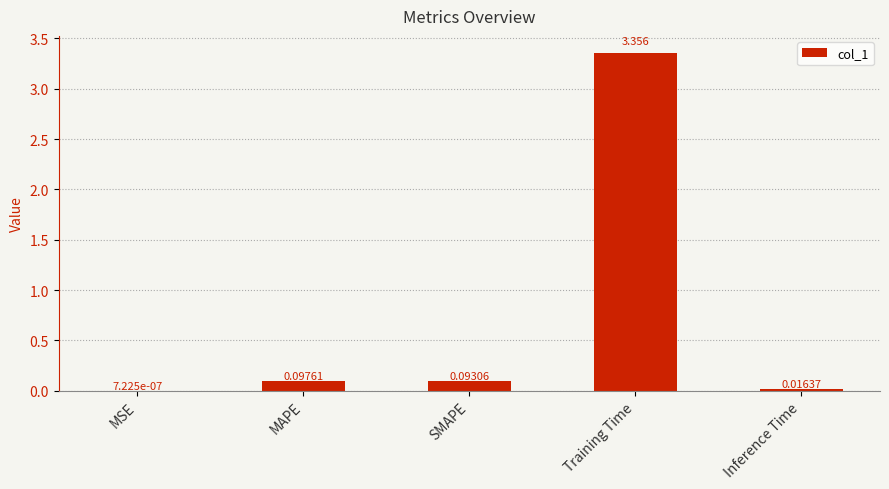

Are the bars horizontal?

No